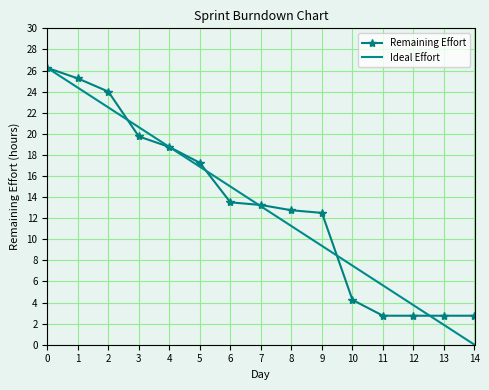

Rank the categories by Ideal Effort value from highest to lowest.

0, 1, 2, 3, 4, 5, 6, 7, 8, 9, 10, 11, 12, 13, 14